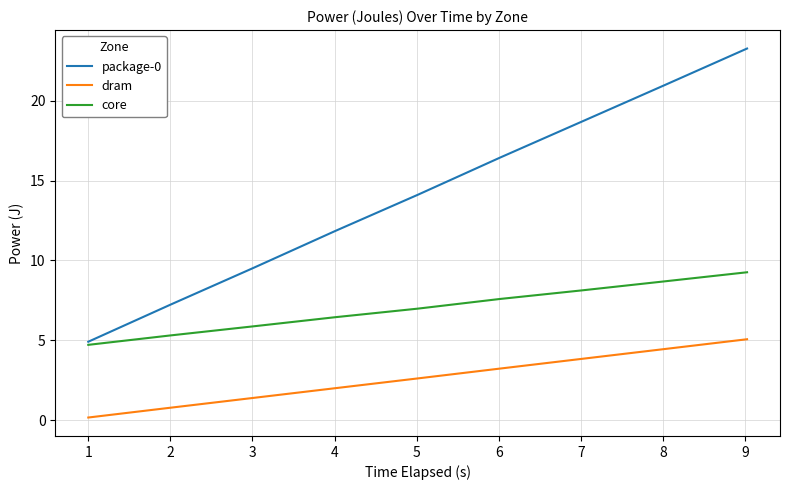

True or false: package-0 and dram intersect in this chart.

False